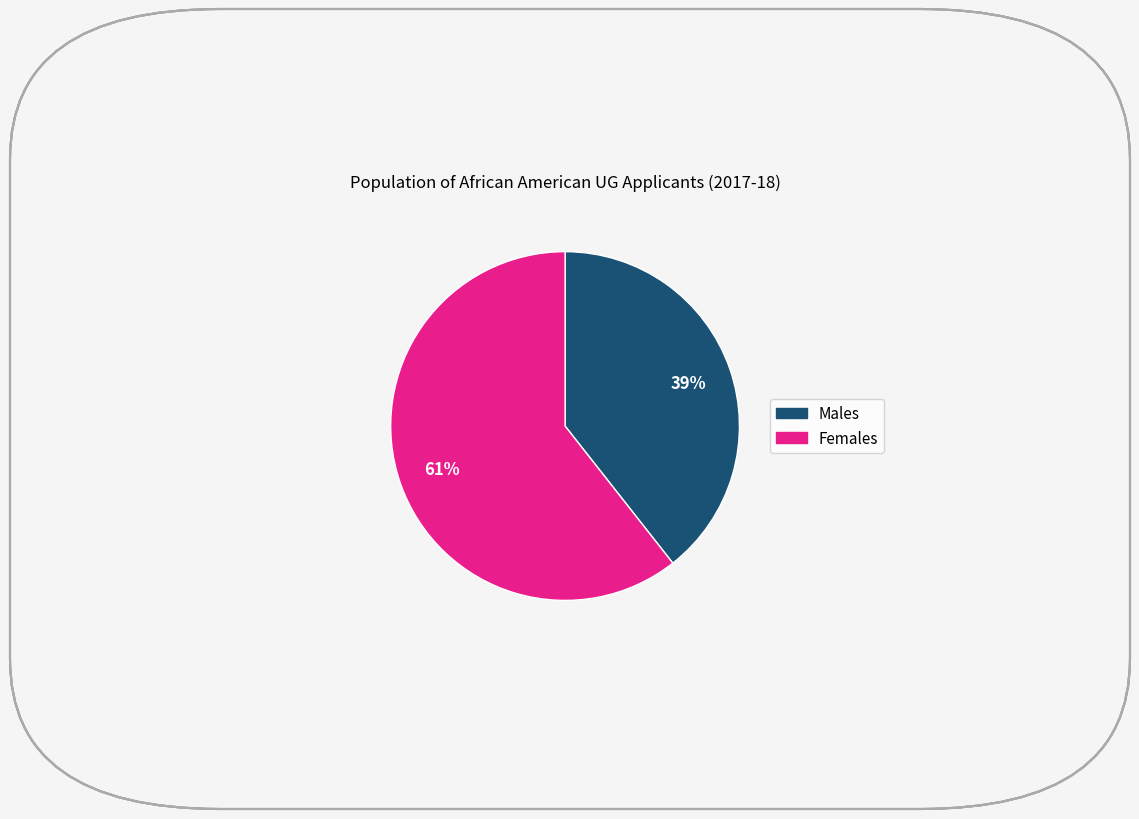

Is there any slice that represents more than half of the pie?

Yes